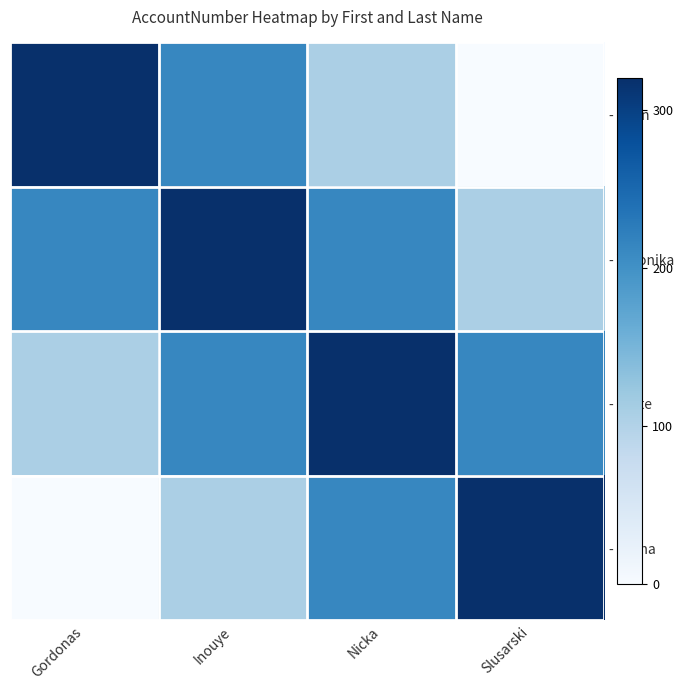

Rank the series at Slusarski from highest to lowest value.

- Alisha, - Bette, - Veronika, - John